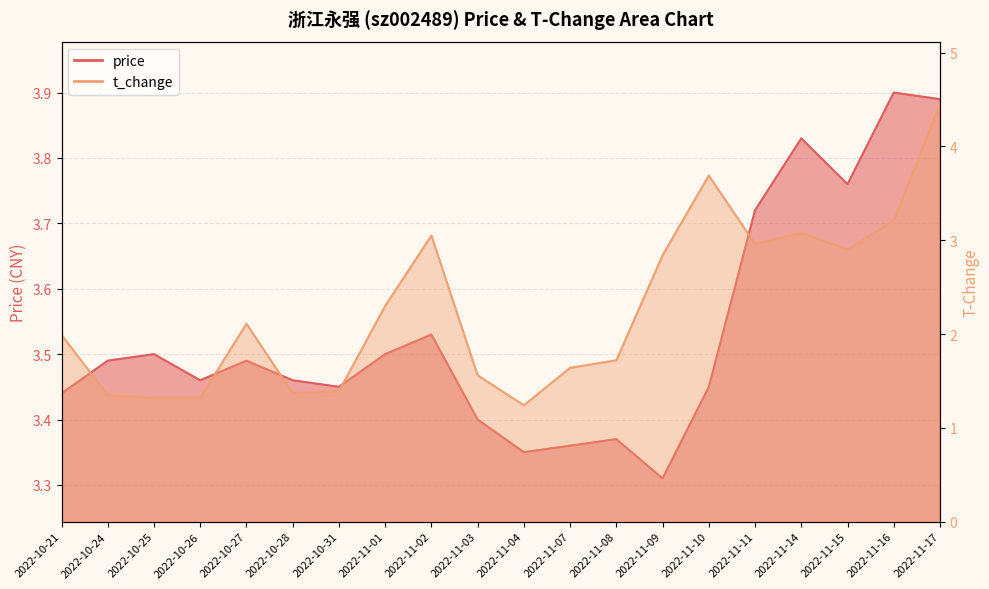

What is the value of the t_change point at the 5th from the left?

2.1